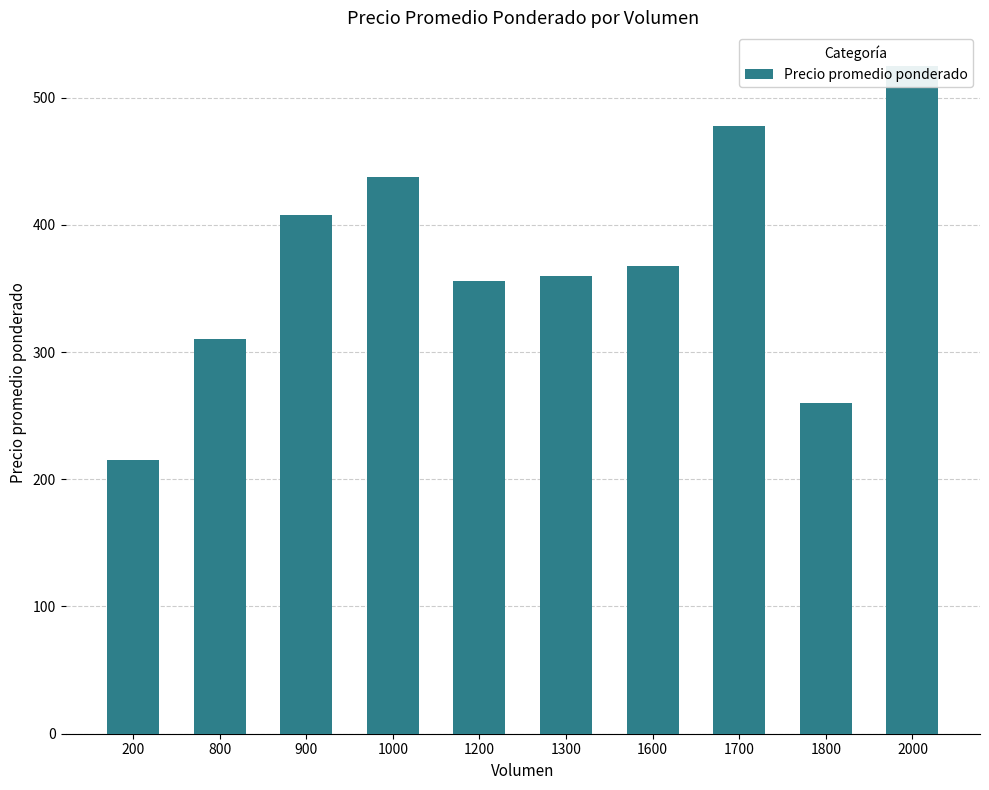

How many data points does each series have?

10